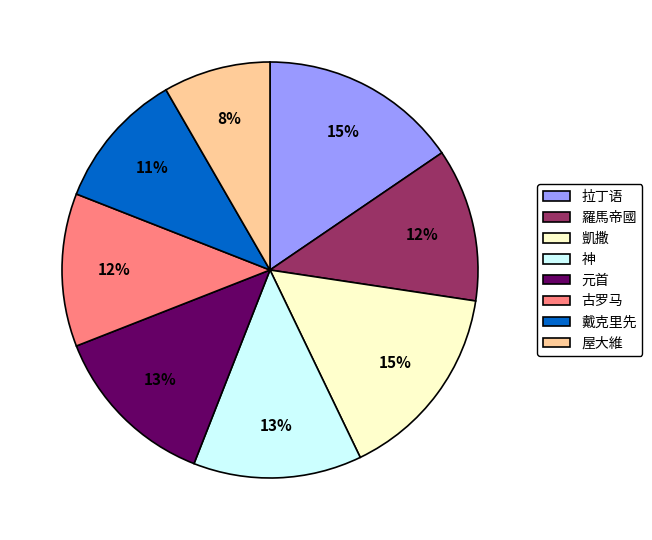

How many slices are in this pie chart?

8